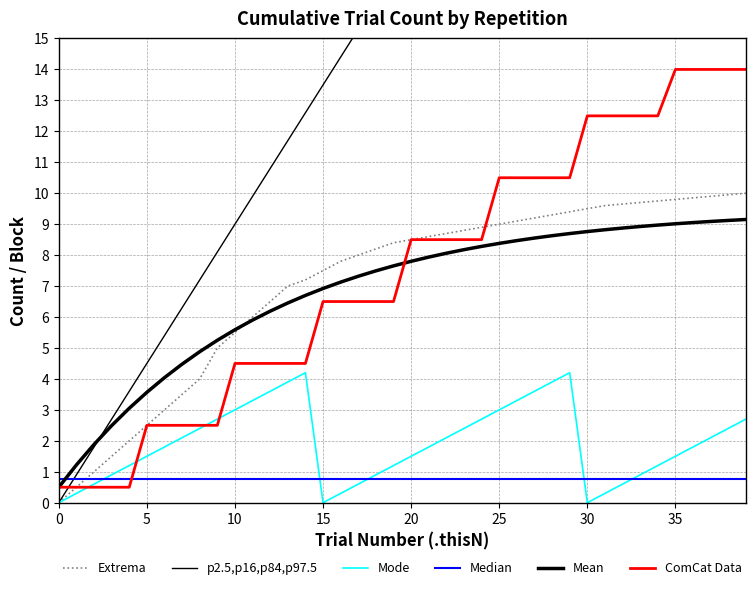

Which series has the largest total across all categories?

p2.5,p16,p84,p97.5